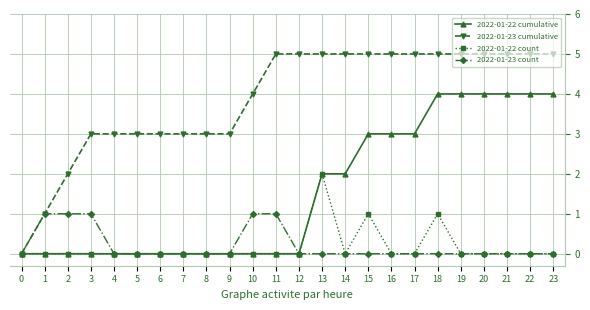

What is the maximum value for 2022-01-22 cumulative?

4